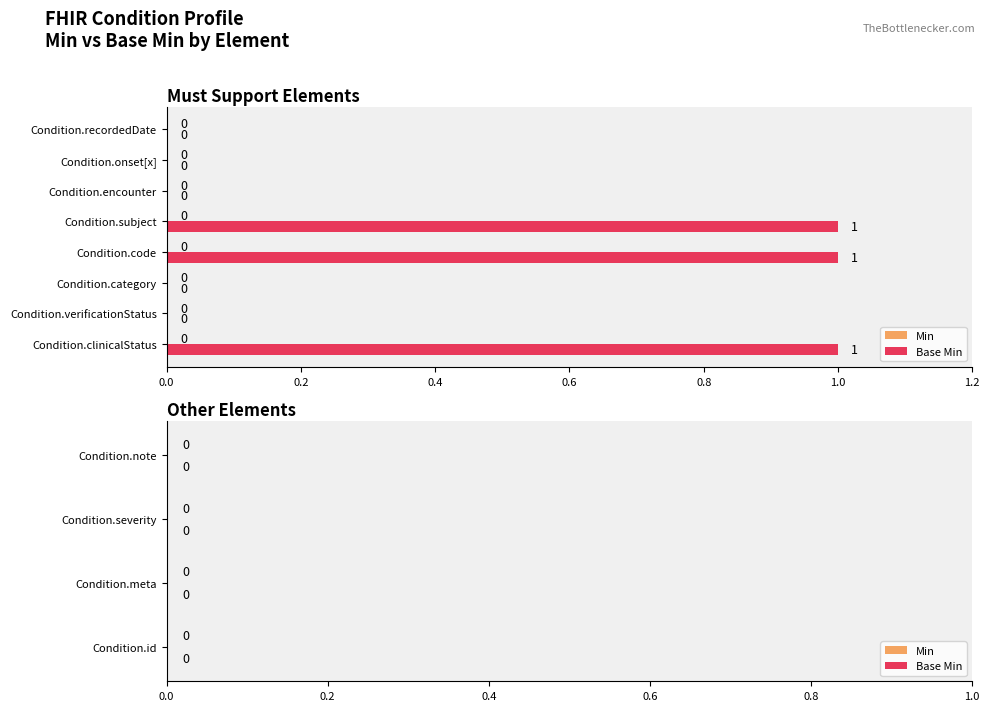

How many values are between 0 and 1?

8